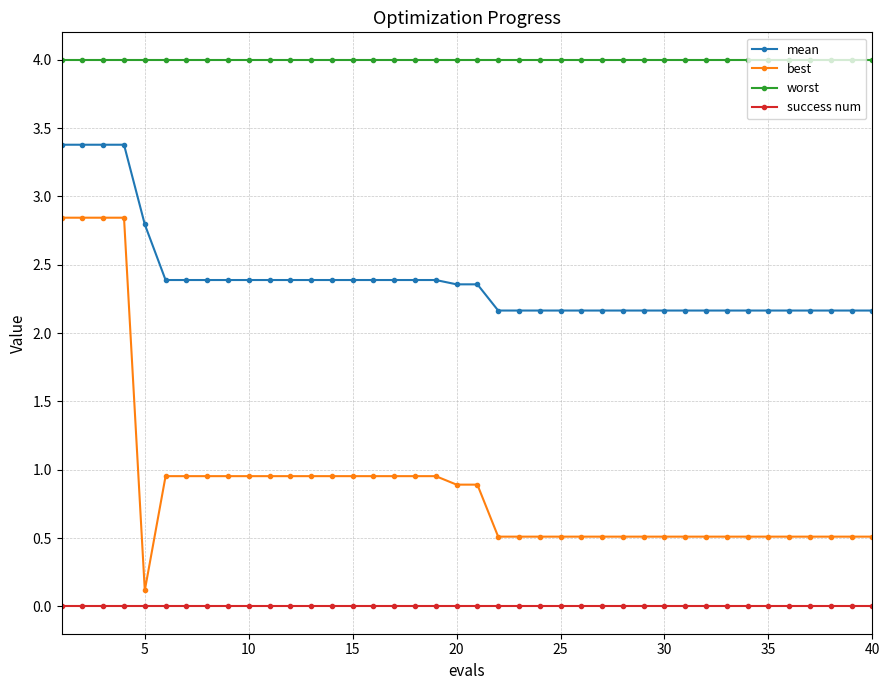

True or false: success num and mean cross at least once.

False